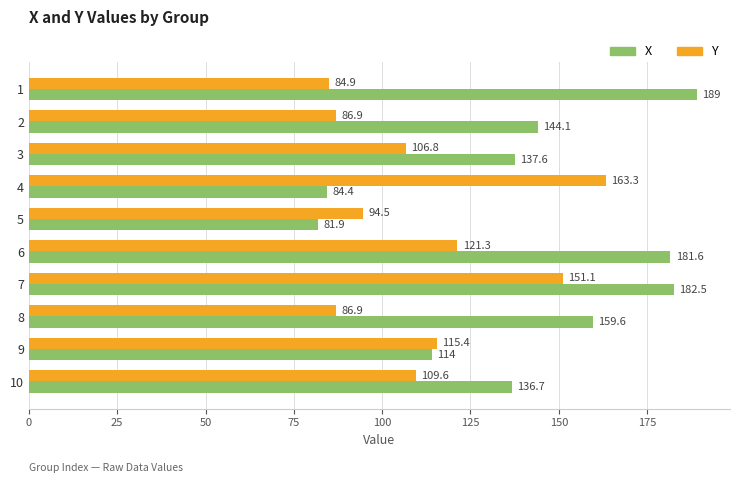

Which series has the largest total across all categories?

X